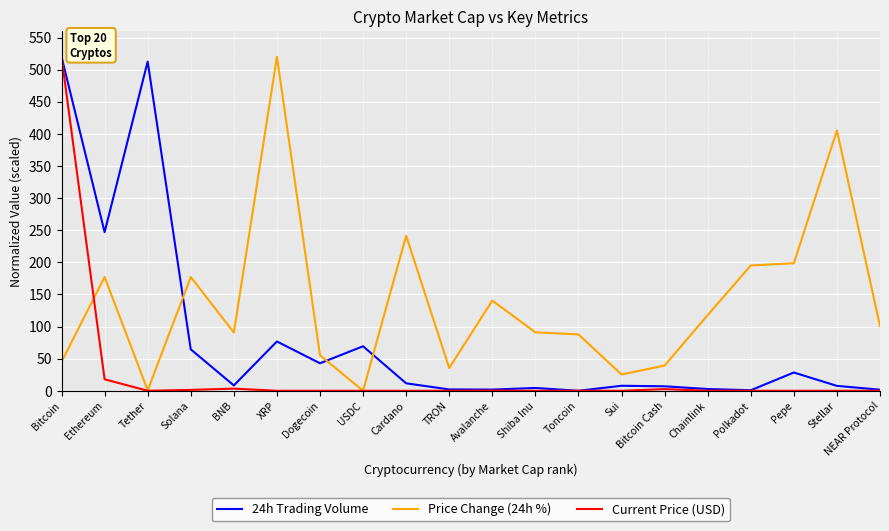

What is the sum of all Price Change (24h %) values?

2744.0